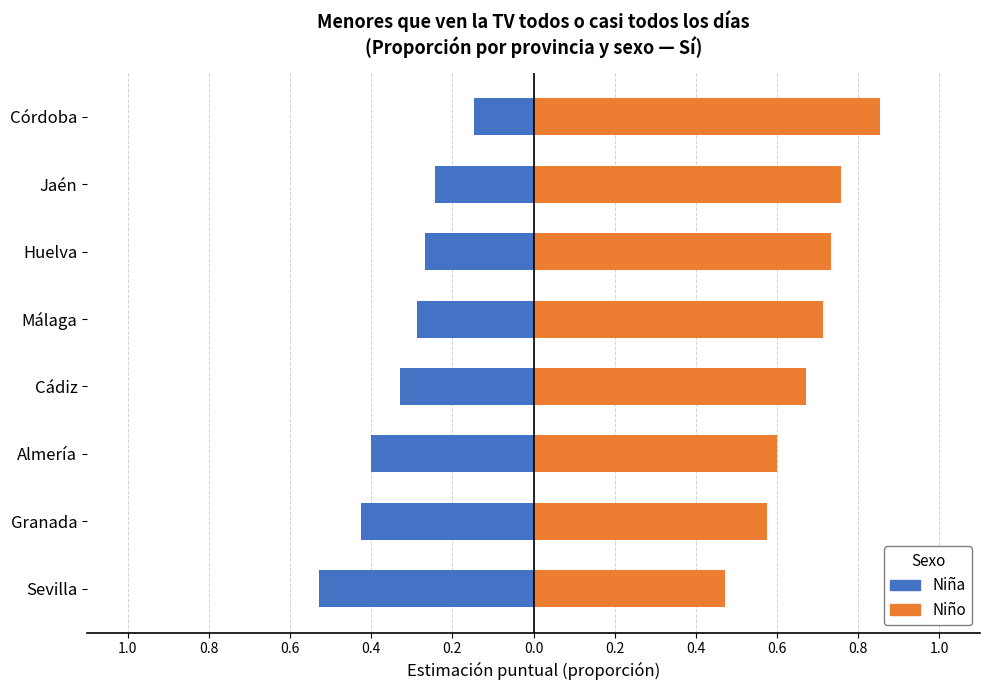

Which series has the widest spread of values?

Niña